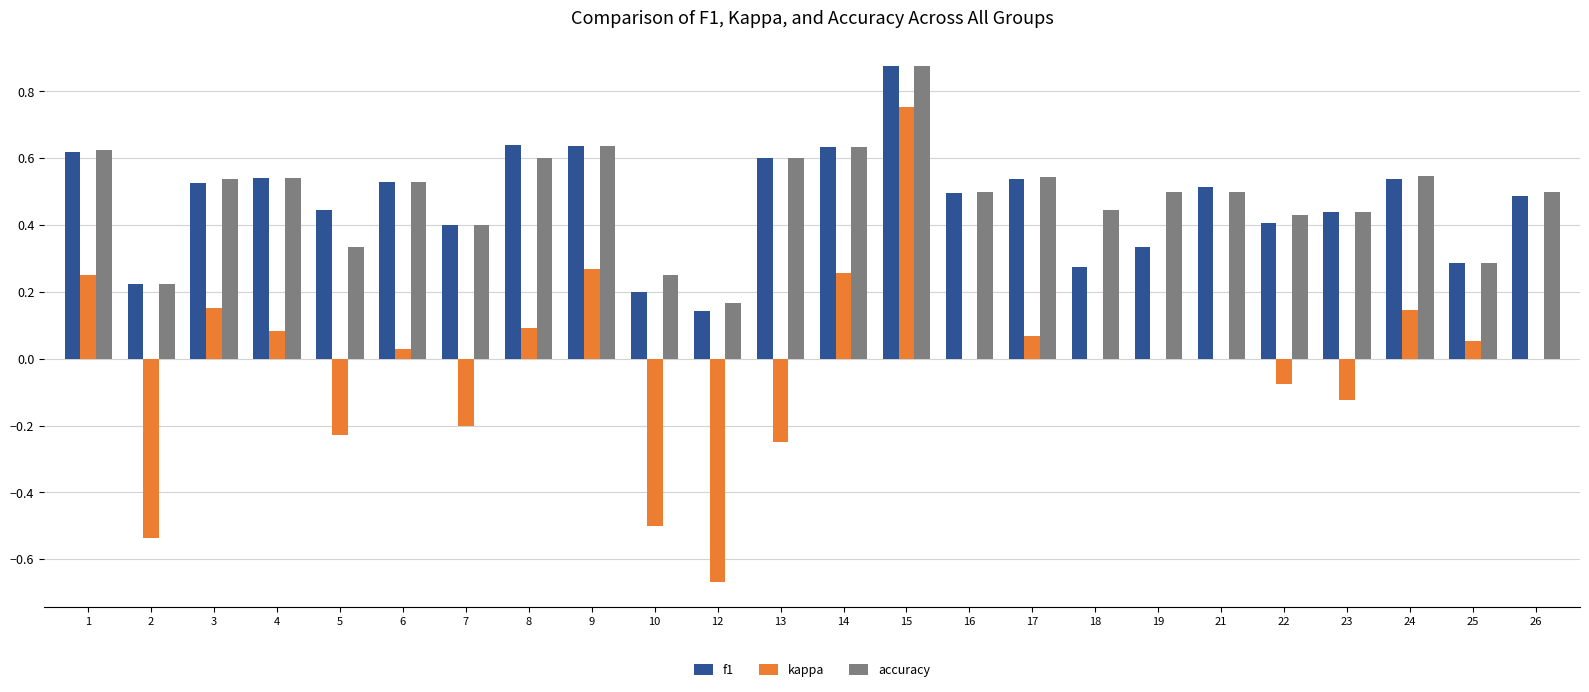

At which category does the chart reach its peak across all series?

15